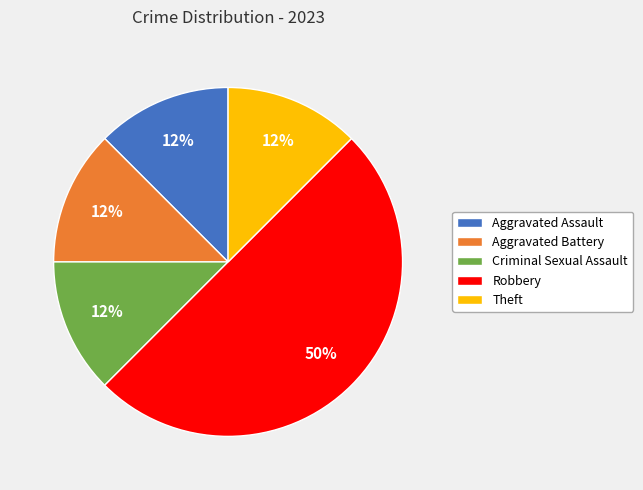

Which has a higher value, Robbery or Aggravated Battery?

Robbery